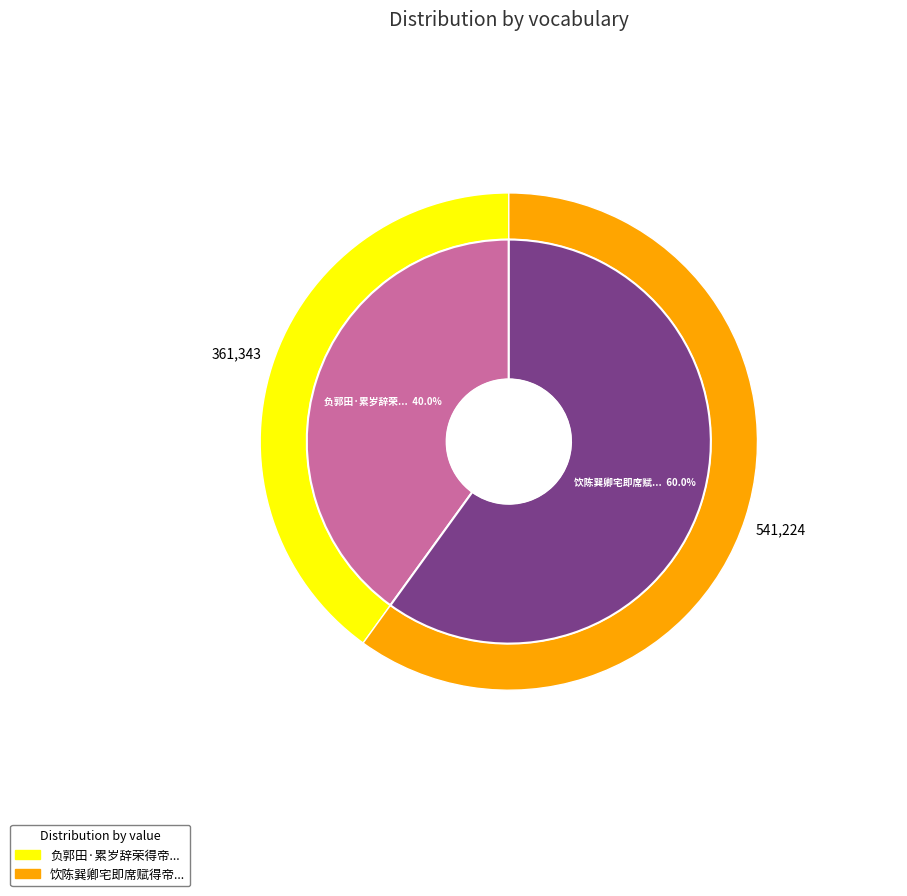

What percentage is the 负郭田·累岁辞荣得帝俞 slice, to the nearest percent?

40%